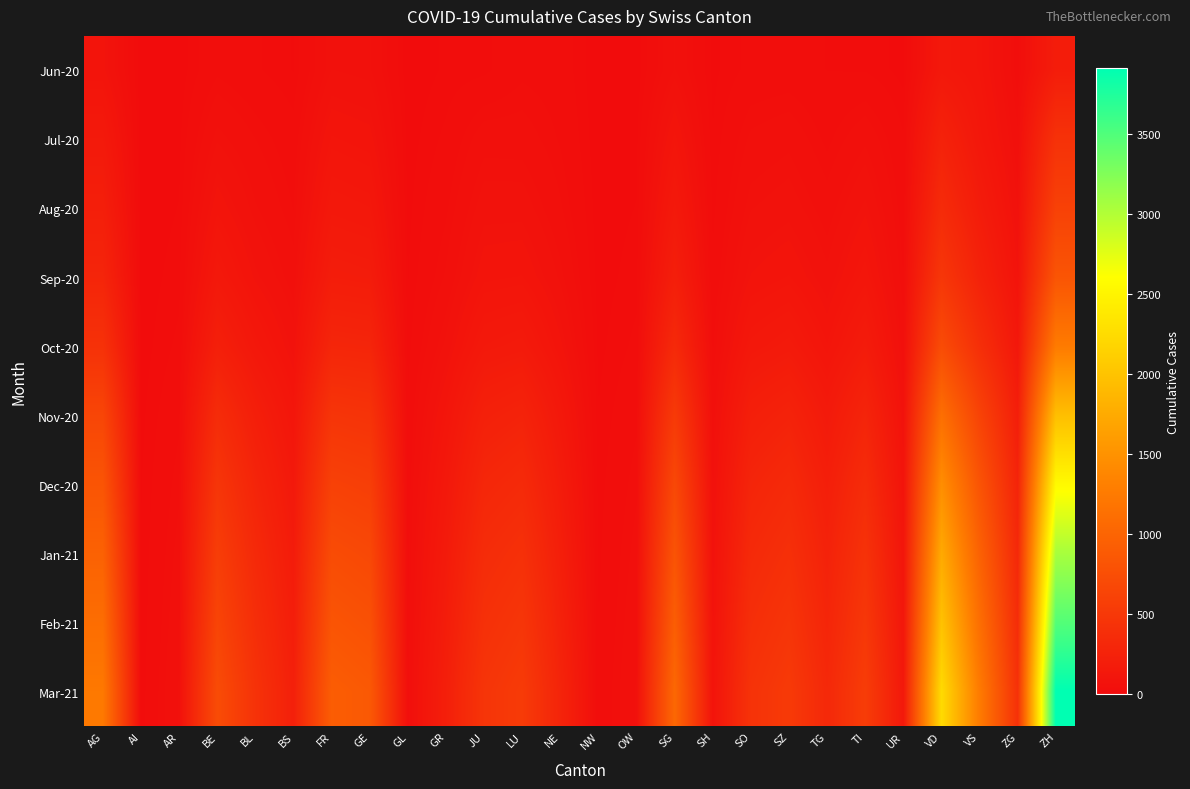

Reading left to right, what are all the values shown in this chart?

Jun-20: AG=88	AI=0	AR=2	BE=27	BL=17	BS=7	FR=61	GE=55	GL=1	GR=9	JU=12	LU=27	NE=23	NW=0	OW=1	SG=54	SH=5	SO=19	SZ=21	TG=15	TI=14	UR=4	VD=138	VS=105	ZG=23	ZH=190
Jul-20: AG=153	AI=0	AR=5	BE=59	BL=38	BS=21	FR=101	GE=91	GL=3	GR=18	JU=47	LU=46	NE=29	NW=1	OW=5	SG=104	SH=8	SO=41	SZ=49	TG=27	TI=50	UR=16	VD=252	VS=128	ZG=41	ZH=424
Aug-20: AG=210	AI=1	AR=8	BE=95	BL=55	BS=30	FR=140	GE=130	GL=5	GR=28	JU=70	LU=70	NE=40	NW=2	OW=8	SG=150	SH=12	SO=60	SZ=70	TG=45	TI=80	UR=22	VD=350	VS=180	ZG=60	ZH=600
Sep-20: AG=280	AI=2	AR=12	BE=140	BL=80	BS=45	FR=190	GE=180	GL=7	GR=40	JU=95	LU=100	NE=58	NW=3	OW=12	SG=210	SH=18	SO=85	SZ=100	TG=65	TI=115	UR=30	VD=480	VS=250	ZG=85	ZH=820
Oct-20: AG=420	AI=3	AR=18	BE=220	BL=130	BS=70	FR=290	GE=280	GL=11	GR=65	JU=145	LU=160	NE=88	NW=5	OW=18	SG=330	SH=28	SO=135	SZ=160	TG=100	TI=175	UR=45	VD=720	VS=390	ZG=130	ZH=1250
Nov-20: AG=650	AI=5	AR=28	BE=360	BL=210	BS=110	FR=460	GE=440	GL=17	GR=105	JU=230	LU=260	NE=138	NW=8	OW=28	SG=520	SH=45	SO=215	SZ=255	TG=160	TI=275	UR=70	VD=1120	VS=620	ZG=205	ZH=1950
Dec-20: AG=820	AI=7	AR=36	BE=470	BL=275	BS=145	FR=600	GE=570	GL=22	GR=138	JU=300	LU=340	NE=178	NW=11	OW=36	SG=680	SH=58	SO=280	SZ=335	TG=210	TI=360	UR=90	VD=1460	VS=810	ZG=268	ZH=2550
Jan-21: AG=970	AI=8	AR=43	BE=560	BL=330	BS=175	FR=720	GE=680	GL=26	GR=165	JU=360	LU=410	NE=212	NW=13	OW=43	SG=810	SH=69	SO=335	SZ=400	TG=250	TI=430	UR=108	VD=1740	VS=970	ZG=320	ZH=3050
Feb-21: AG=1100	AI=9	AR=49	BE=640	BL=380	BS=200	FR=820	GE=775	GL=30	GR=190	JU=410	LU=470	NE=242	NW=15	OW=49	SG=925	SH=79	SO=385	SZ=460	TG=285	TI=490	UR=123	VD=1990	VS=1110	ZG=367	ZH=3480
Mar-21: AG=1230	AI=10	AR=55	BE=720	BL=430	BS=225	FR=920	GE=870	GL=34	GR=215	JU=460	LU=530	NE=272	NW=17	OW=55	SG=1040	SH=89	SO=435	SZ=520	TG=320	TI=550	UR=138	VD=2240	VS=1250	ZG=414	ZH=3910